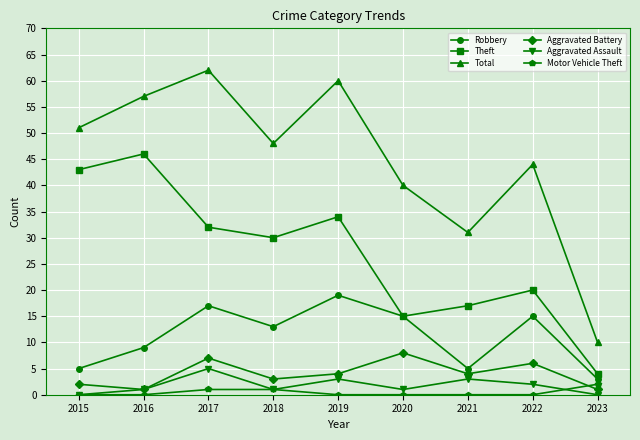

What is the highest value of the Motor Vehicle Theft series?

2